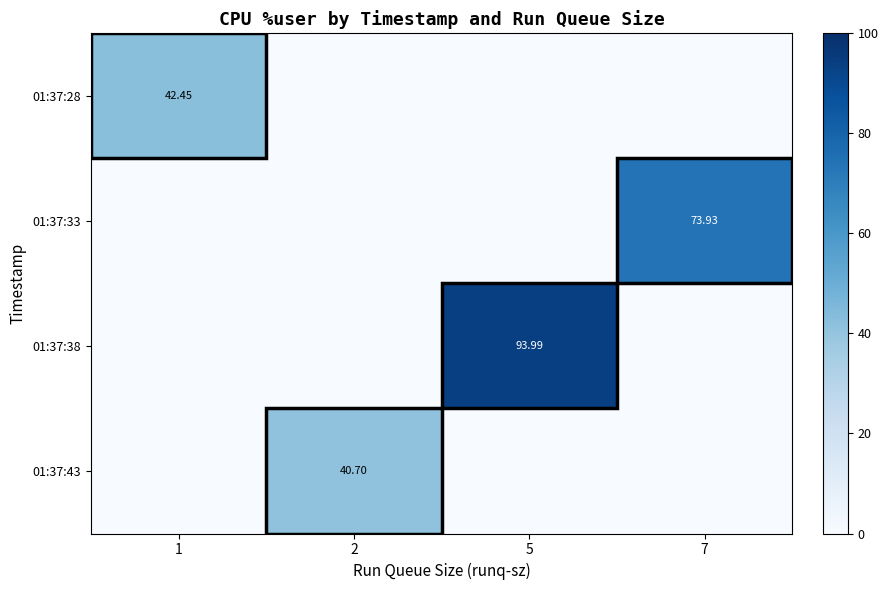

How many series are shown in this chart?

4